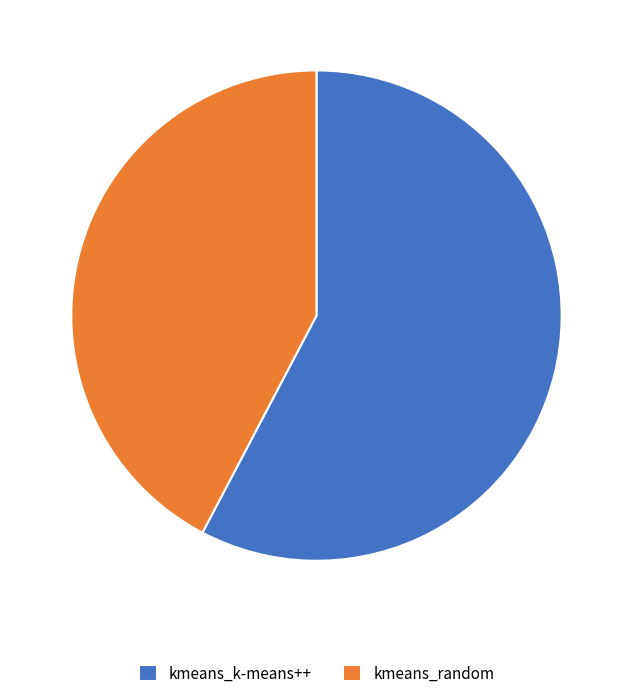

How many segments does this pie chart have?

2